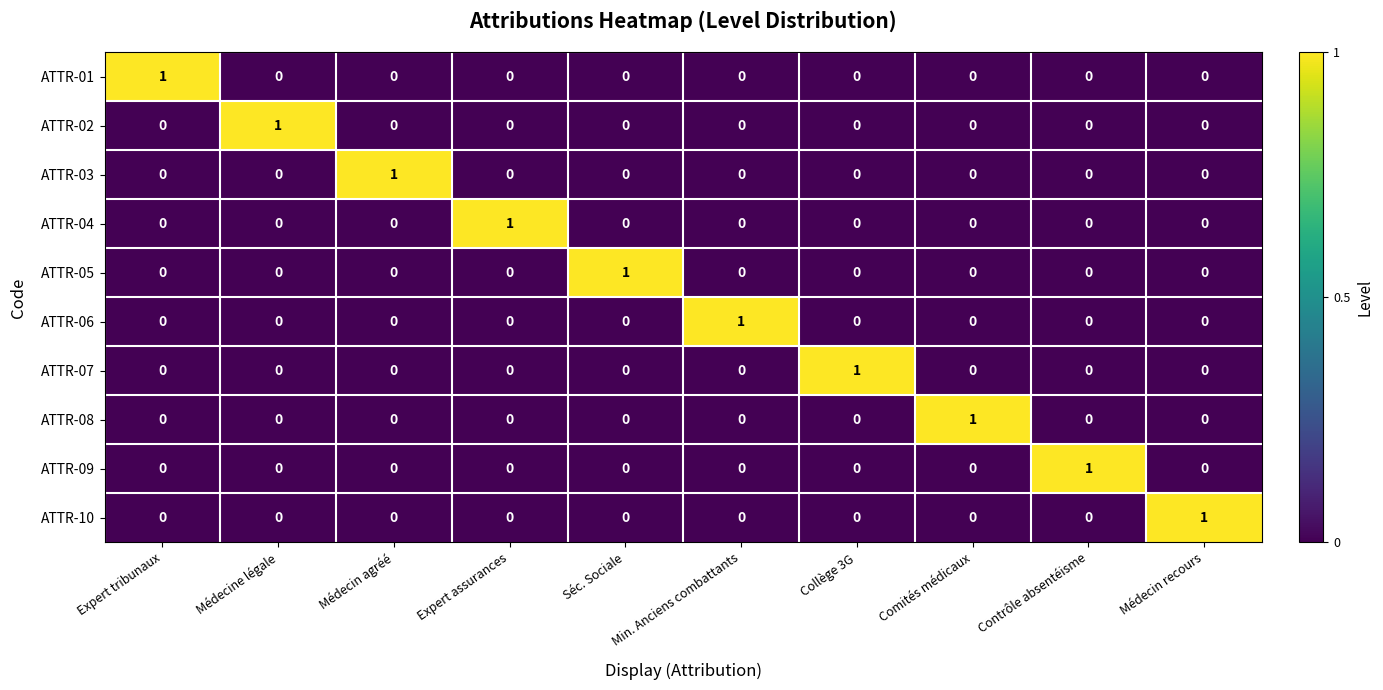

Count the number of data series in this chart.

10